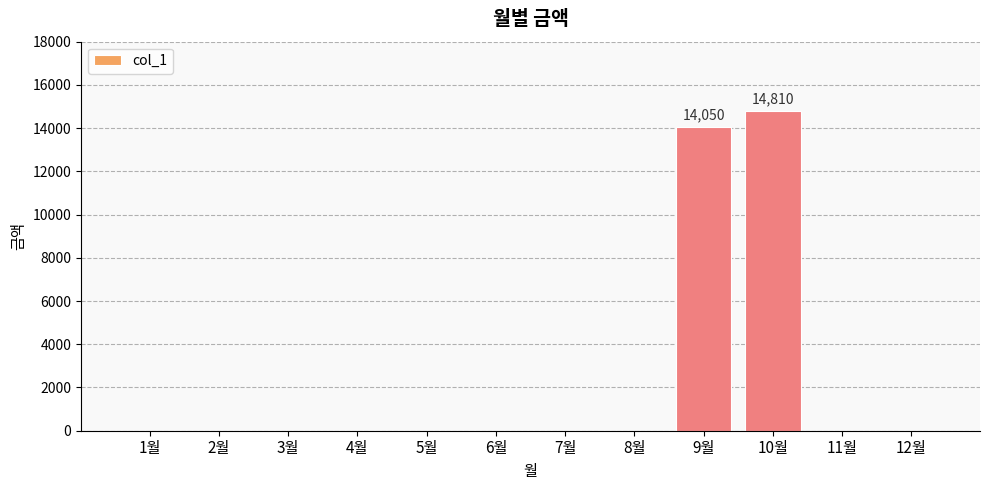

What is the sum of all values?

28860